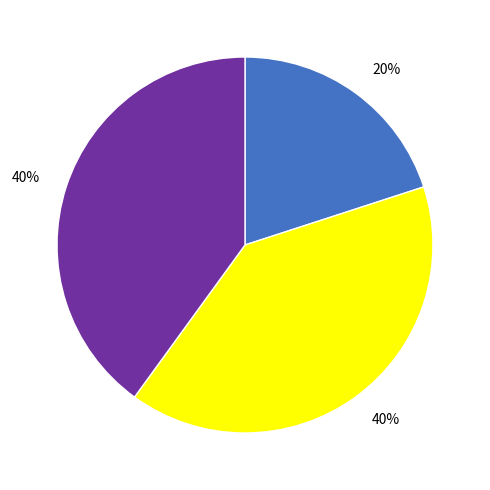

How many slices are in this pie chart?

3